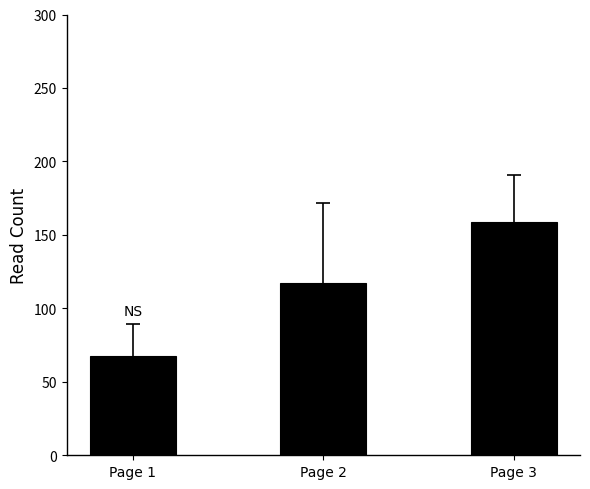

What value does the data have at Page 3?

158.9